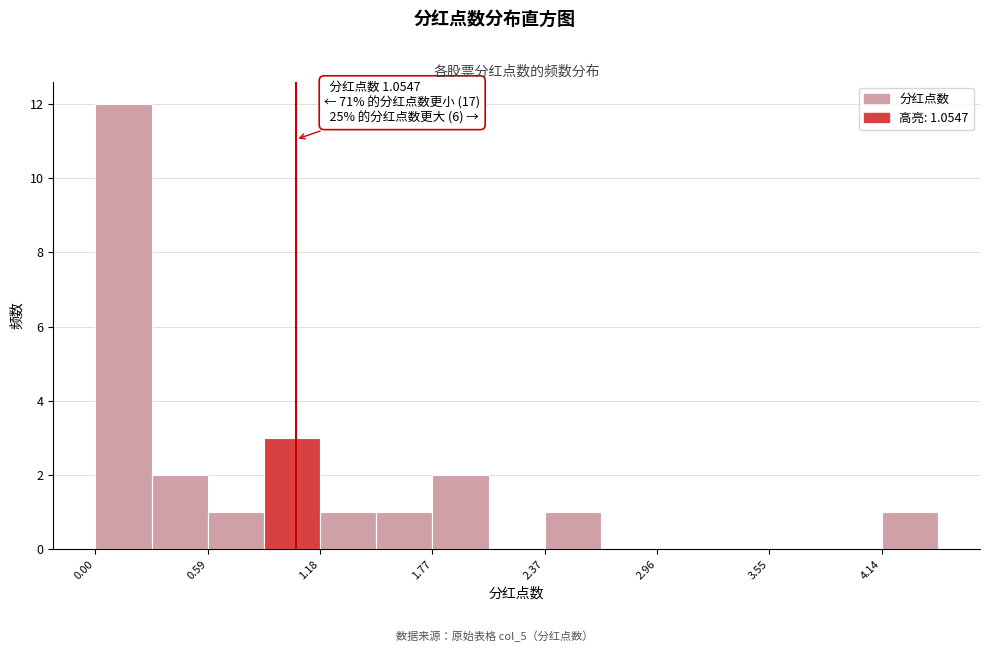

Around what value on the x-axis is the tallest bar? Give the approximate position of its centre, as read against the axis.

0.1